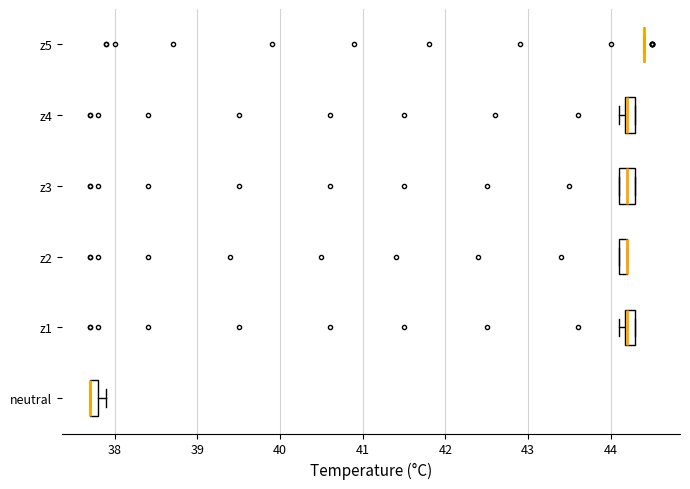

Where is the right edge of the box for z1 on the x-axis? The values are not printed on the chart, so give them approximately, as read against the axis.

44.3